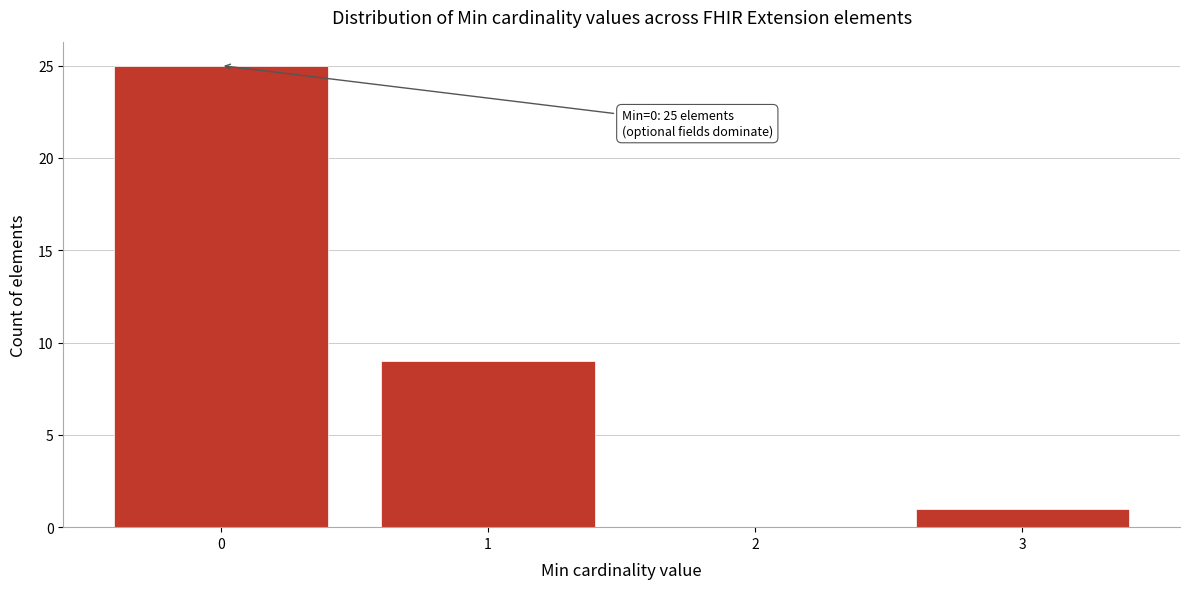

Which range on the x-axis has the tallest bar?

-0.5 to 0.5